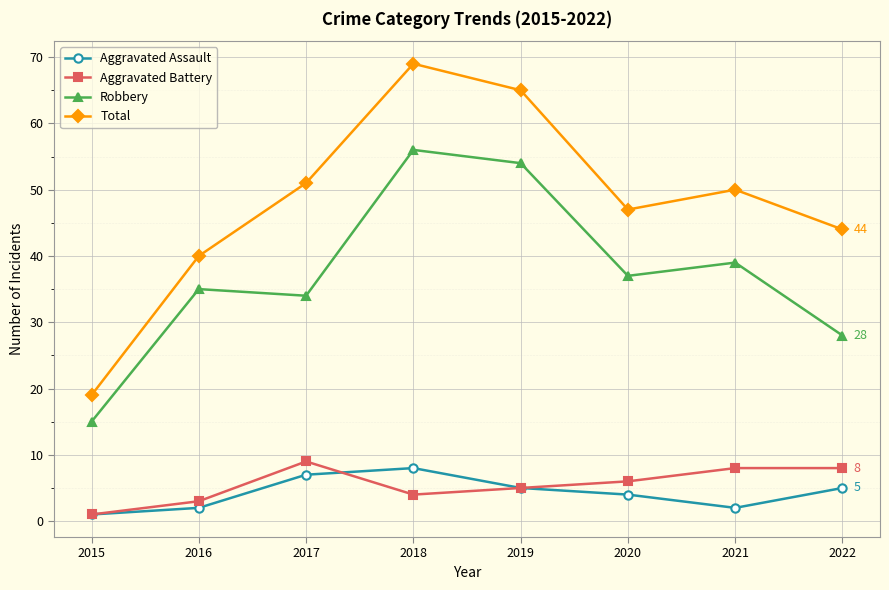

What is the value of the Robbery point at the 1st from the left?

15